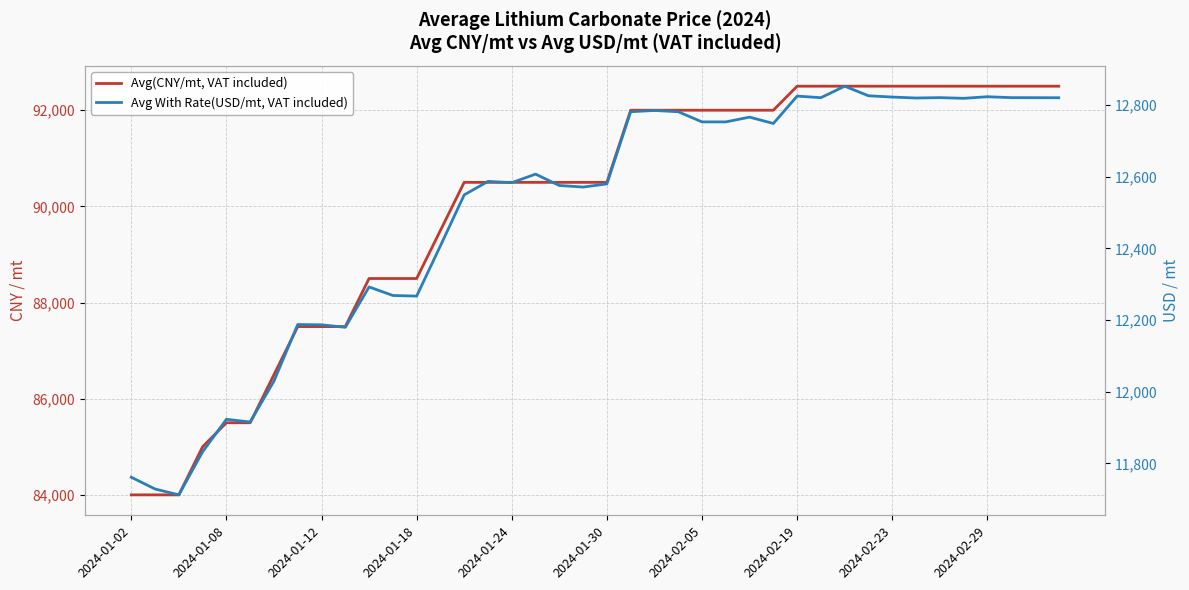

Count the number of data series in this chart.

2